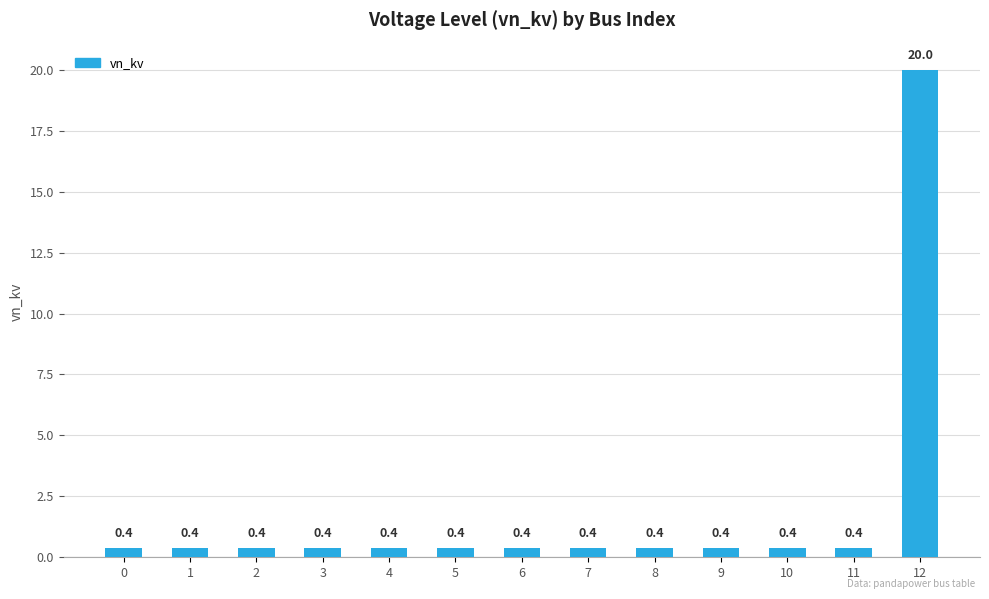

What is the difference between the values at 12 and 9?

19.6